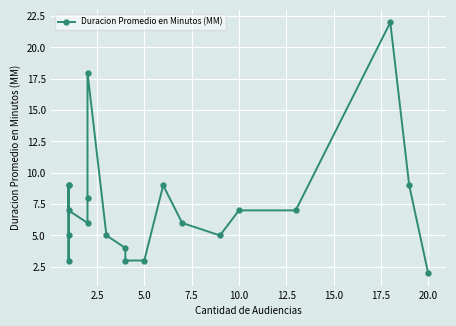

What position from the left is 2.5?

2